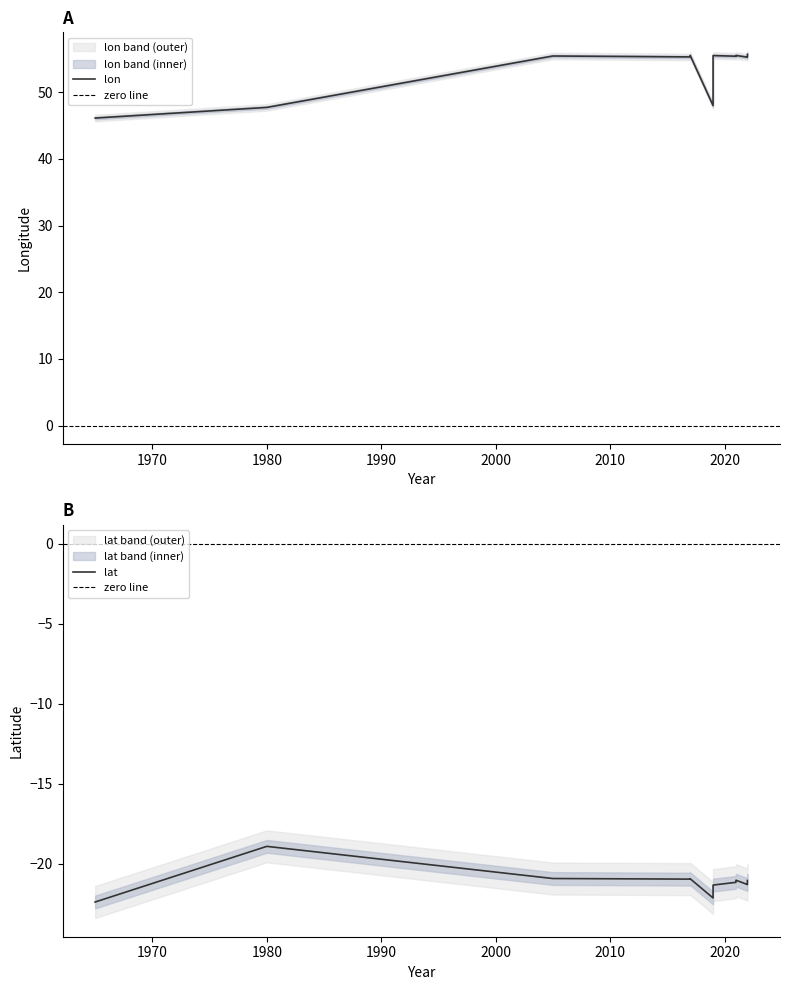

True or false: lon and lat cross at least once.

False